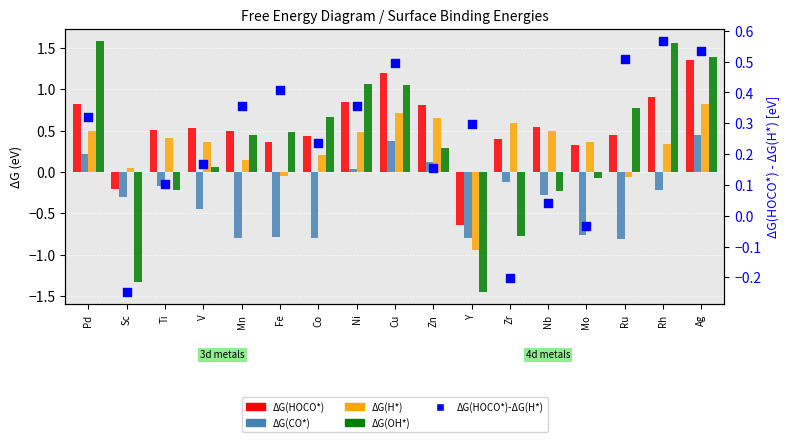

Which series has the largest Y range (max minus min)?

ΔG(OH*)